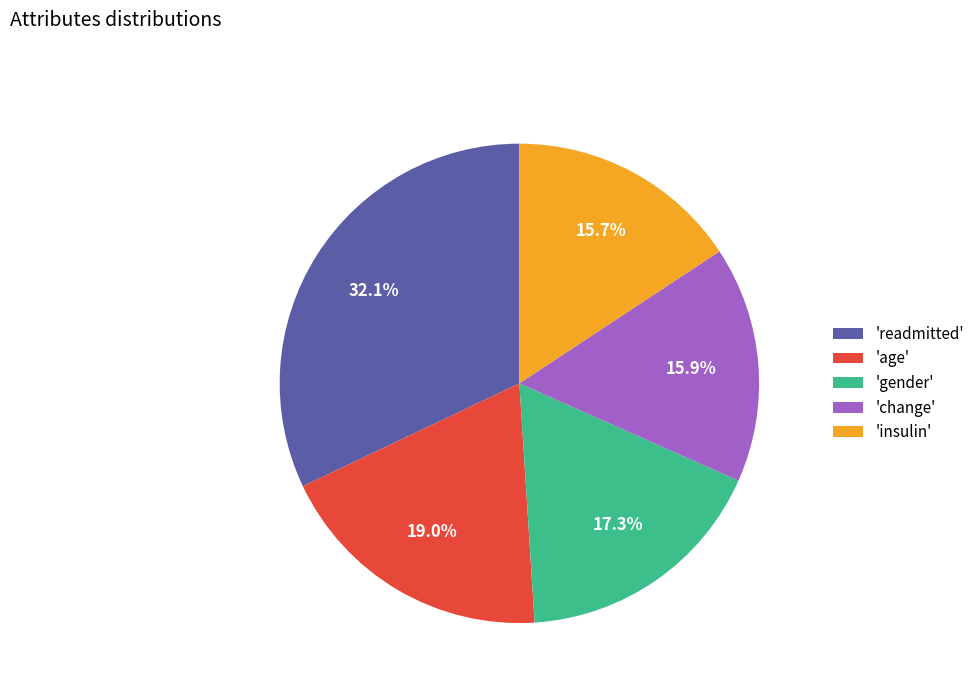

Is the sum of 'insulin' and 'readmitted' greater than half?

No